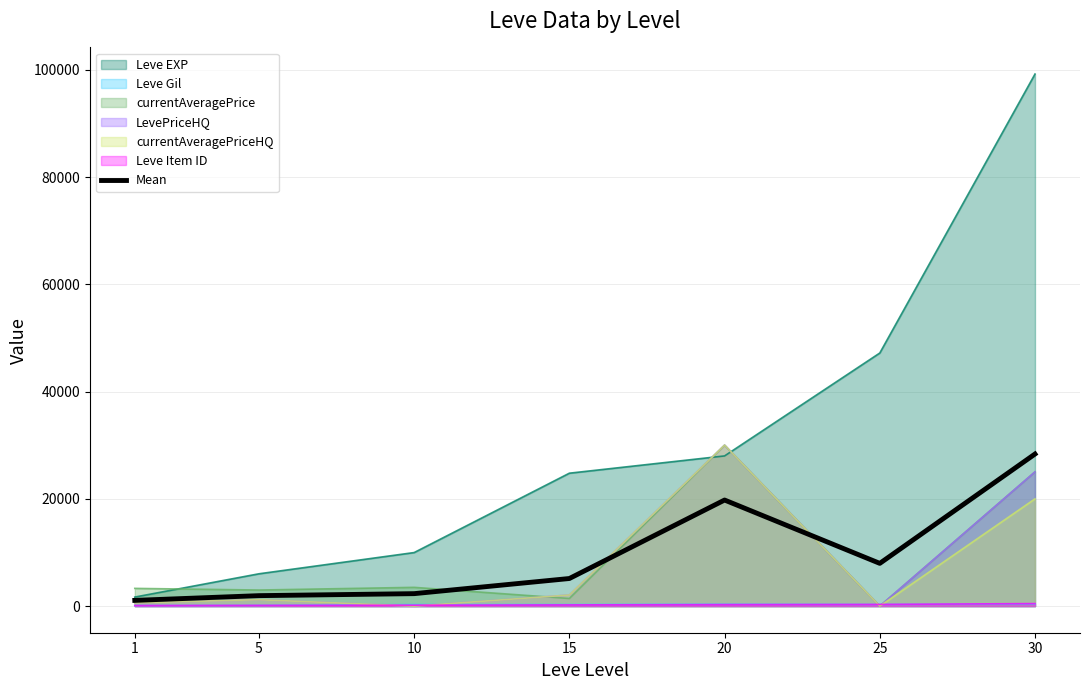

Approximately how many times larger is the value at 15 compared to 1?

4.8